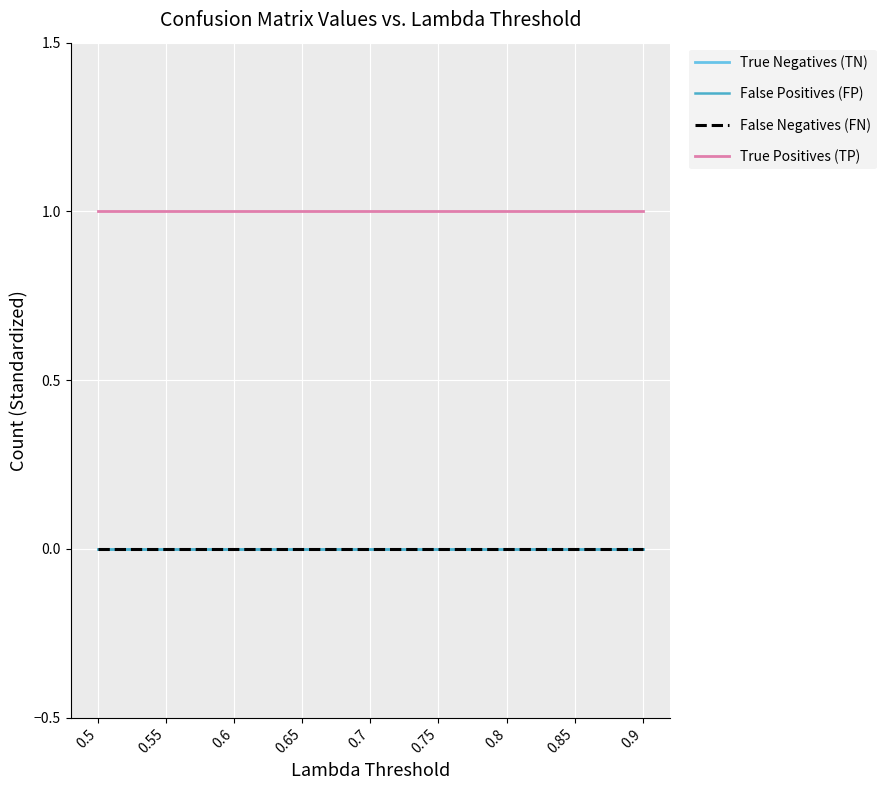

What is the difference between the highest and lowest values at 0.7?

1